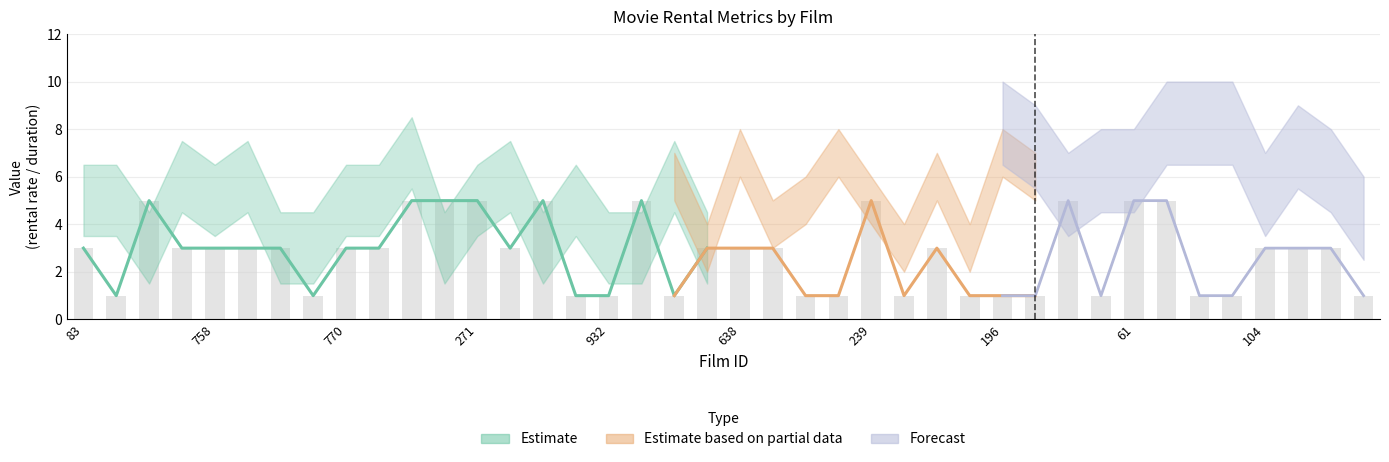

What is the maximum value for avg_rental_rate?

5.0